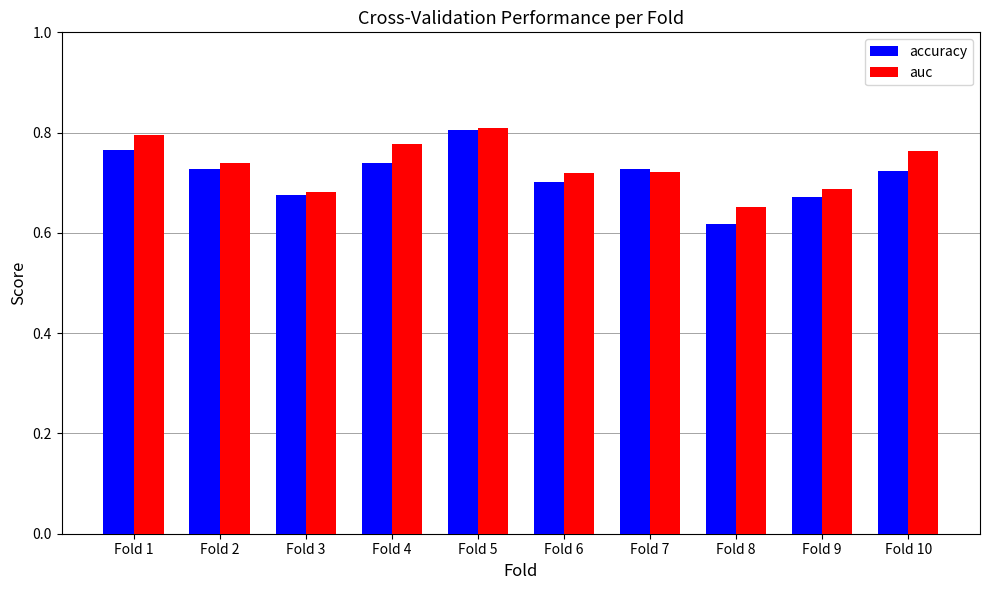

At which label is auc closest to 0?

Fold 8